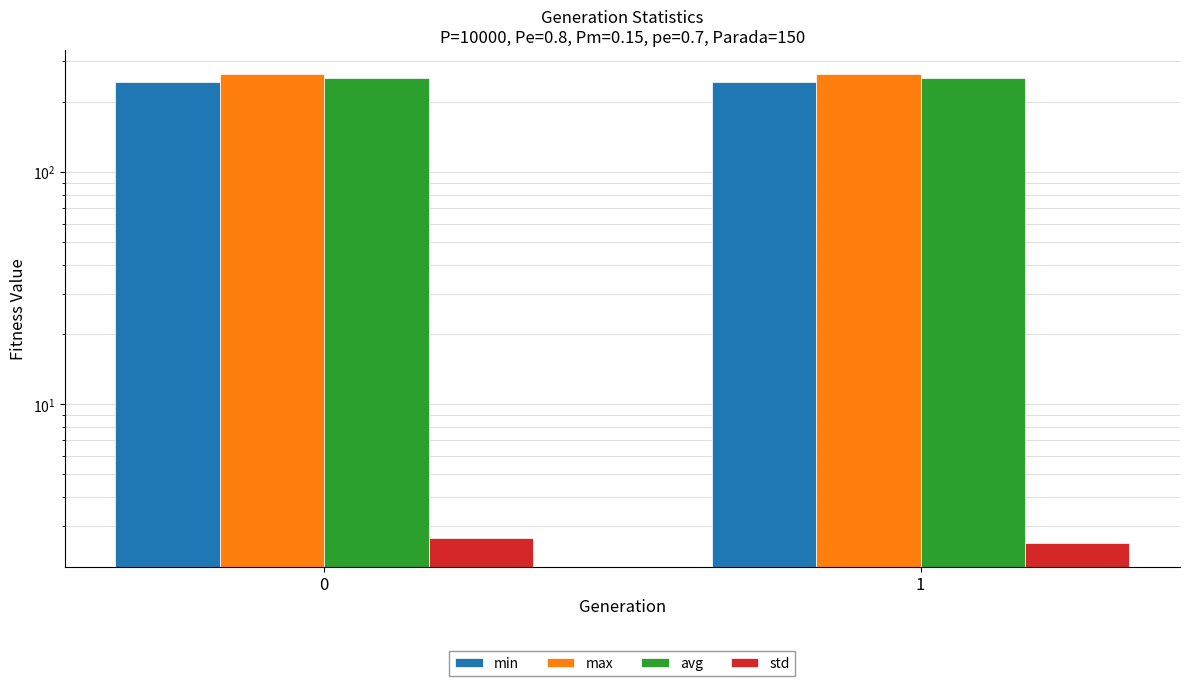

The std series shows 2.5 at 1. True or false?

True